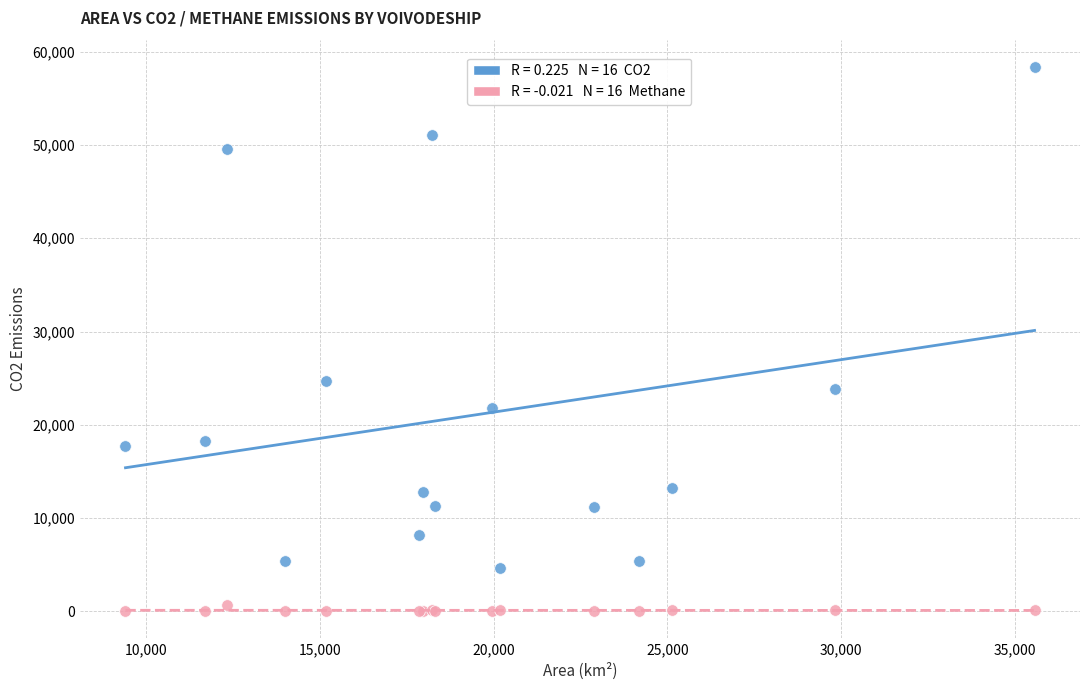

Across all series, what Y value is closest to 29198?

24711.6